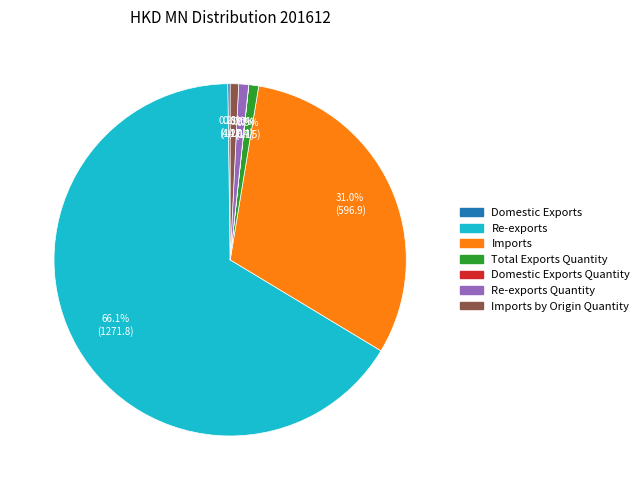

Is there any slice that represents more than half of the pie?

Yes